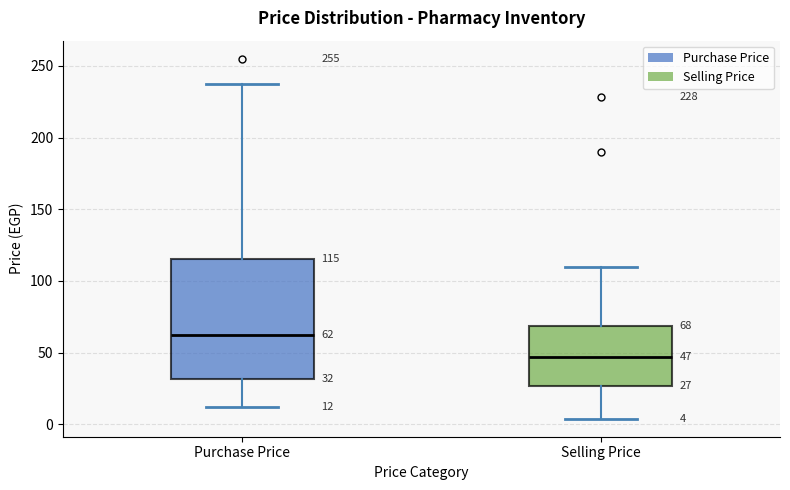

Which box is the tallest, from its lower edge to its upper edge?

Purchase Price